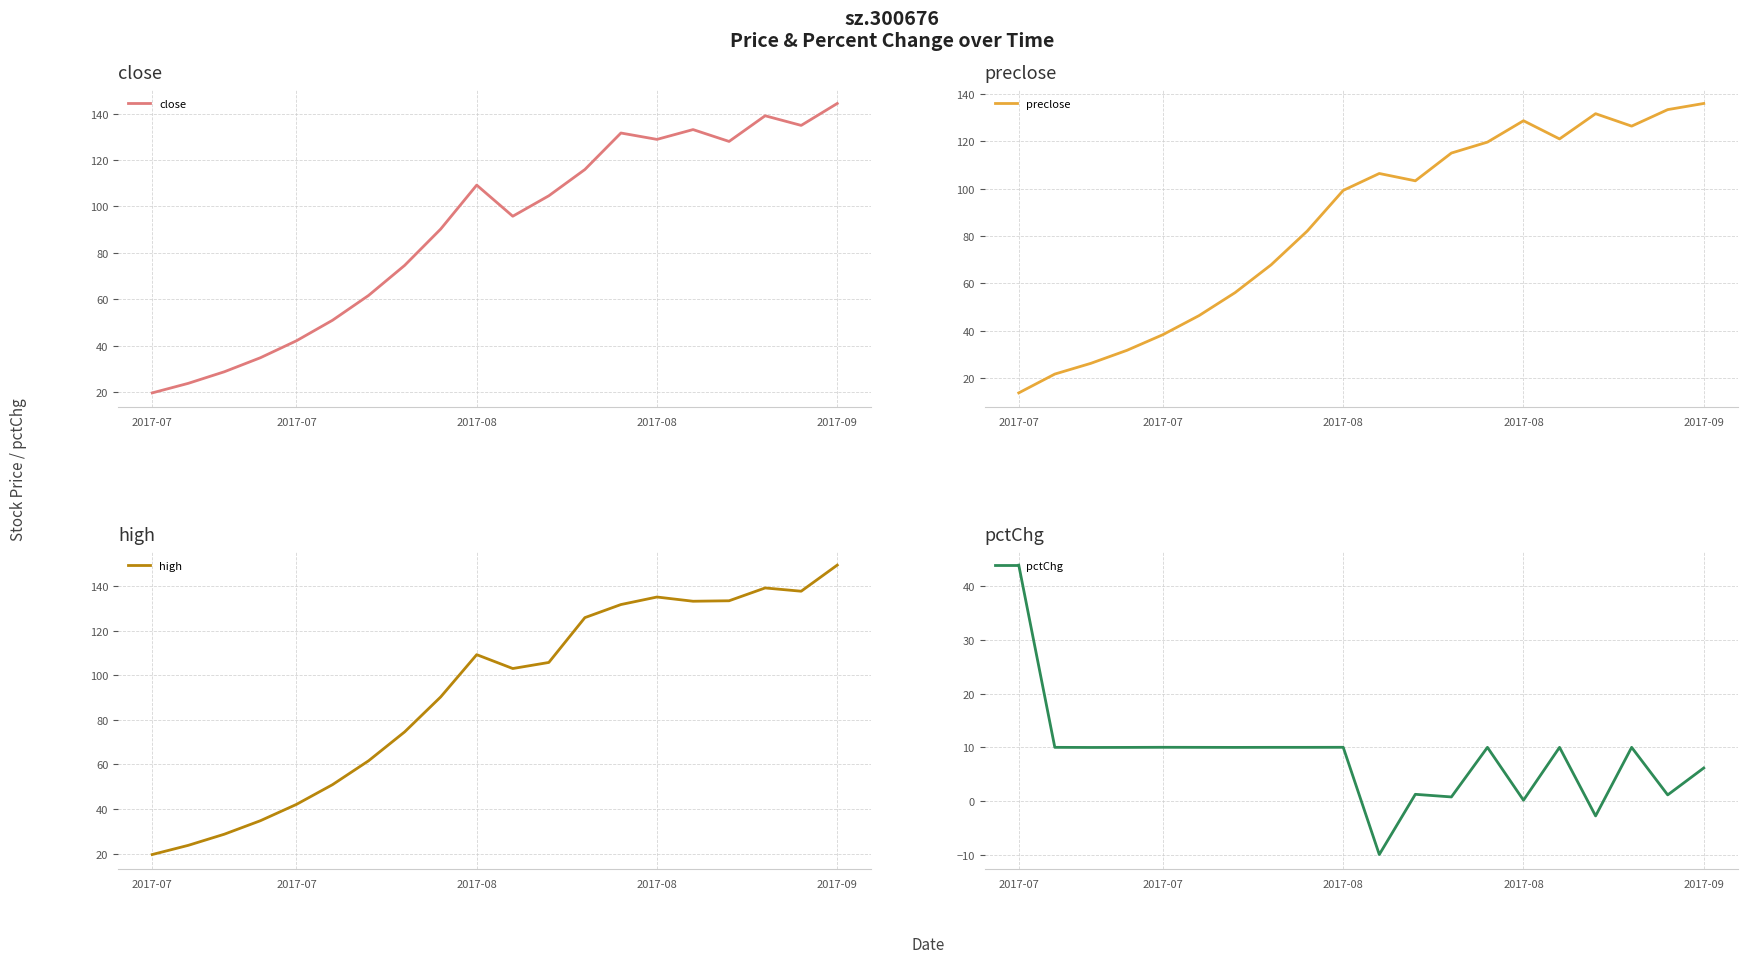

Which series has the widest spread of values?

high